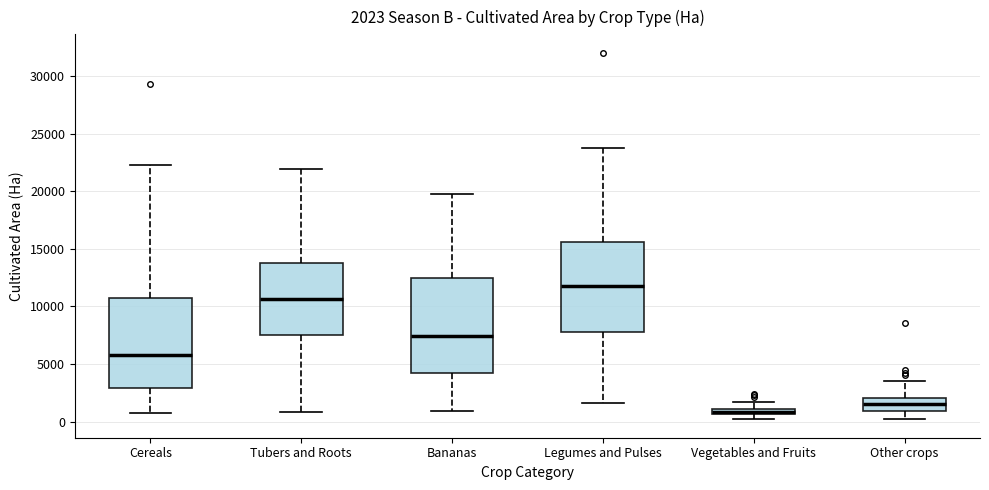

Which box has the lowest median line?

Vegetables and Fruits